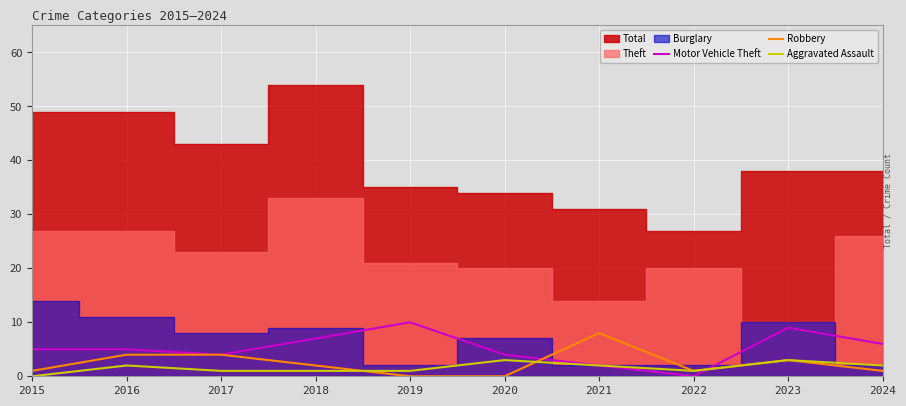

What is the average value of the Motor Vehicle Theft series?

5